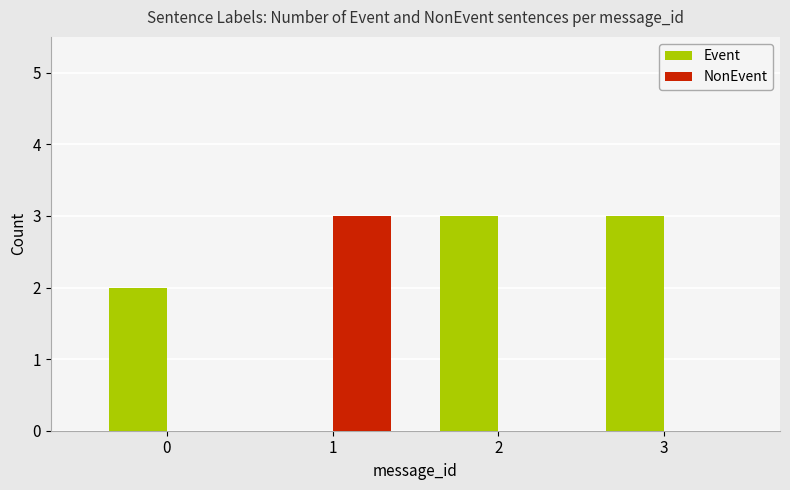

What is the total value across all series at 2?

3